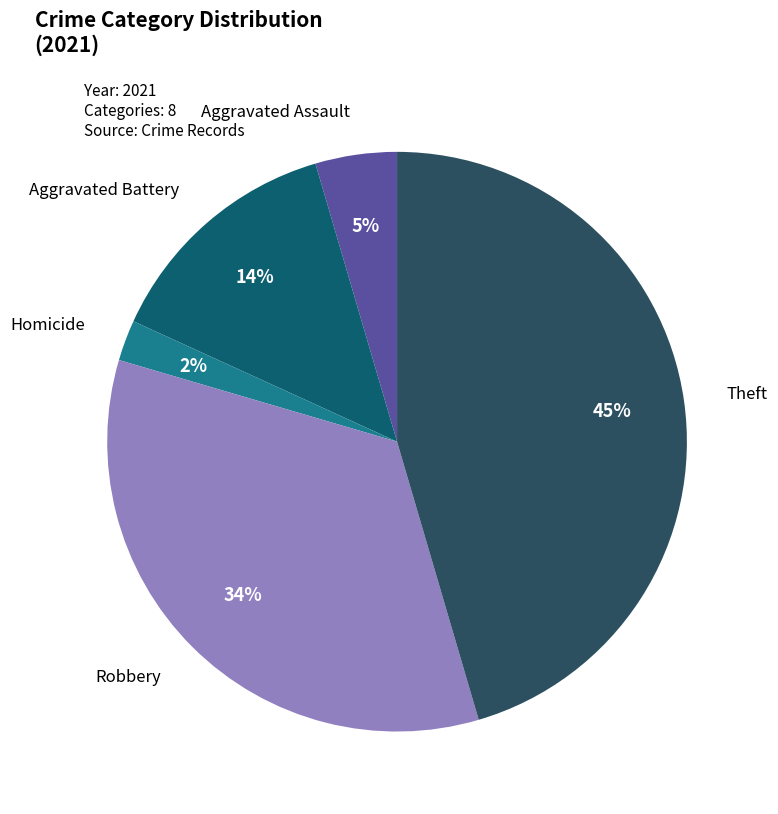

To the nearest percent, what percentage of the pie is Aggravated Assault?

5%